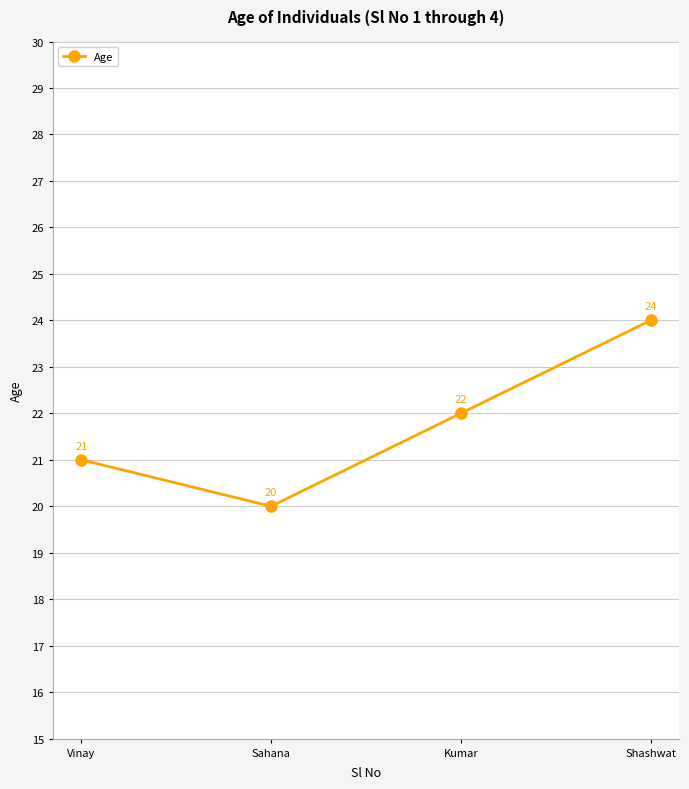

How many interior local valleys (lower than both neighbors) does the data have?

1